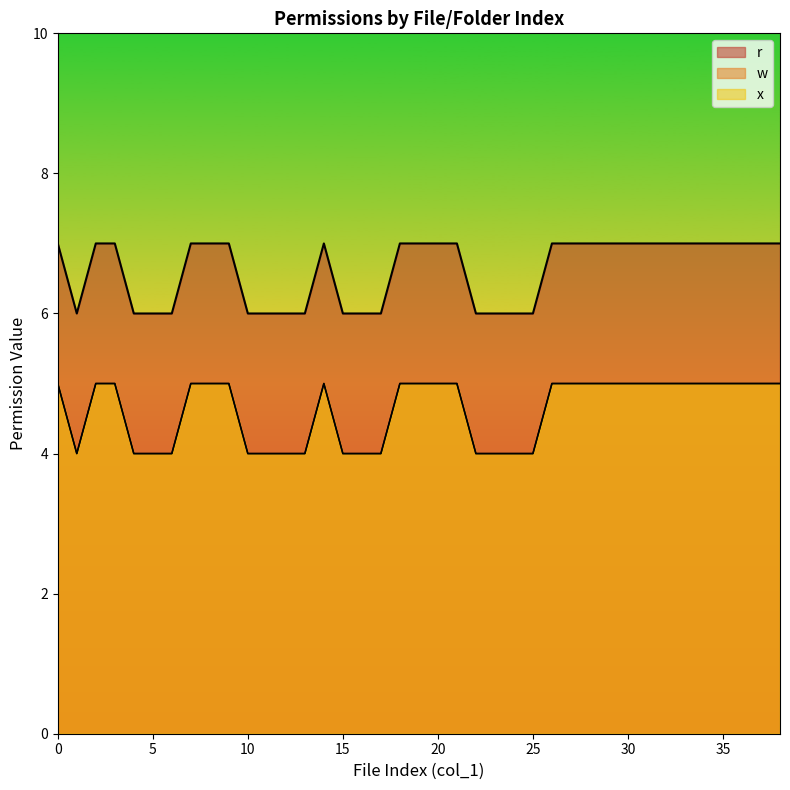

Reading left to right, list all the values displayed in this chart.

r: 0=7	1=6	2=7	3=7	4=6	5=6	6=6	7=7	8=7	9=7	10=6	11=6	12=6	13=6	14=7	15=6	16=6	17=6	18=7	19=7	20=7	21=7	22=6	23=6	24=6	25=6	26=7	27=7	28=7	29=7	30=7	31=7	32=7	33=7	34=7	35=7	36=7	37=7	38=7
w: 0=5	1=4	2=5	3=5	4=4	5=4	6=4	7=5	8=5	9=5	10=4	11=4	12=4	13=4	14=5	15=4	16=4	17=4	18=5	19=5	20=5	21=5	22=4	23=4	24=4	25=4	26=5	27=5	28=5	29=5	30=5	31=5	32=5	33=5	34=5	35=5	36=5	37=5	38=5
x: 0=5	1=4	2=5	3=5	4=4	5=4	6=4	7=5	8=5	9=5	10=4	11=4	12=4	13=4	14=5	15=4	16=4	17=4	18=5	19=5	20=5	21=5	22=4	23=4	24=4	25=4	26=5	27=5	28=5	29=5	30=5	31=5	32=5	33=5	34=5	35=5	36=5	37=5	38=5